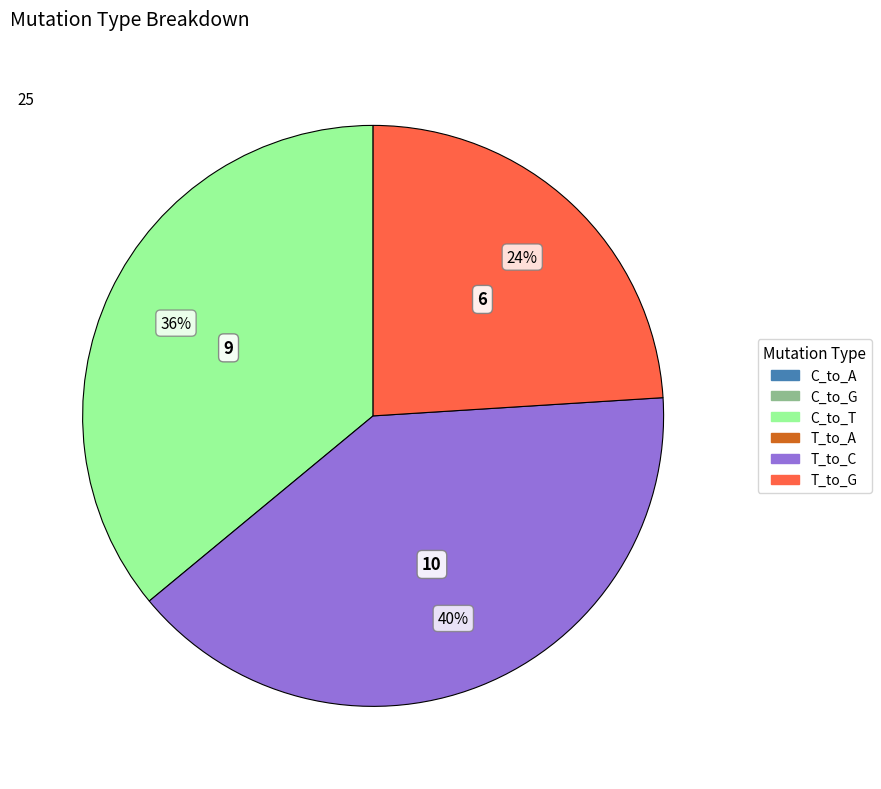

To the nearest percent, what is the difference between the largest and smallest slice percentages?

16%